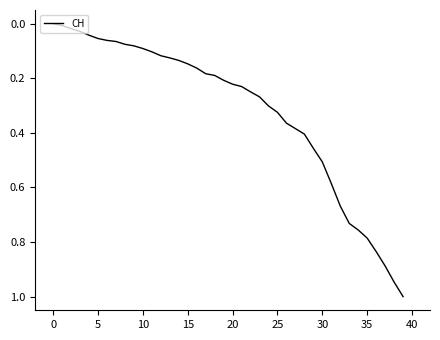

How many distinct data groups are displayed?

1